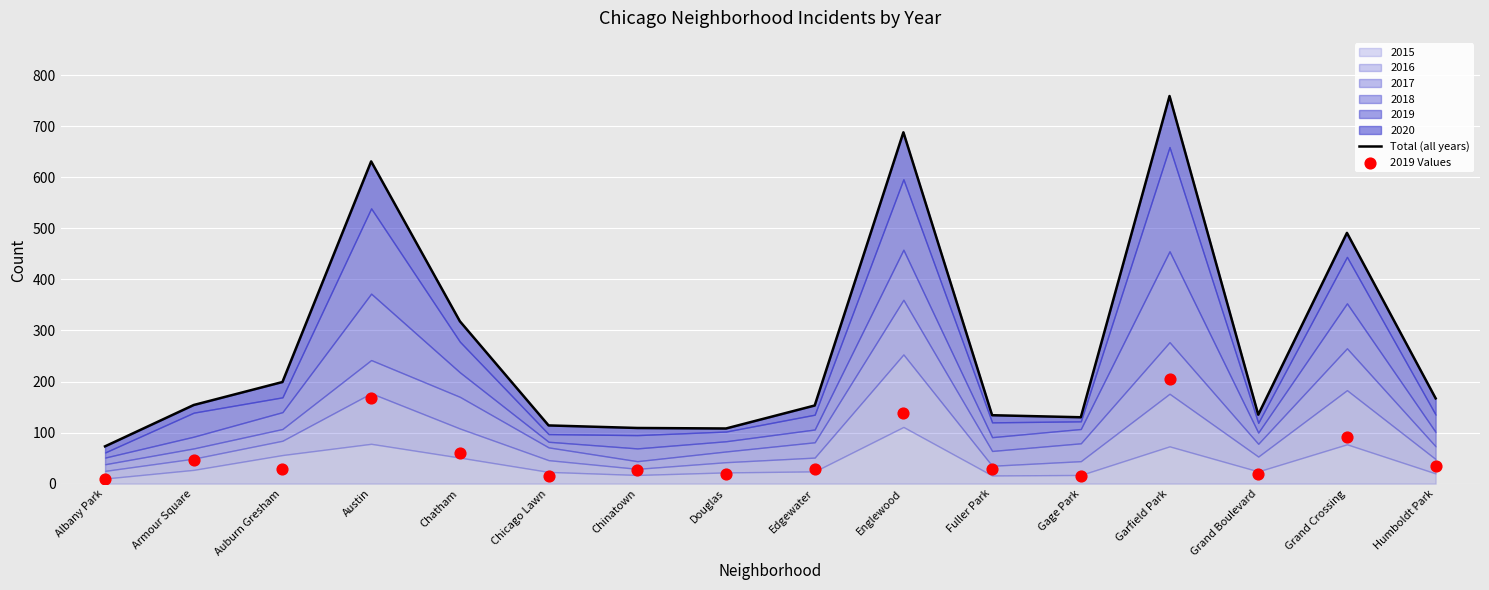

Which series reaches the minimum Y coordinate?

2019 Values